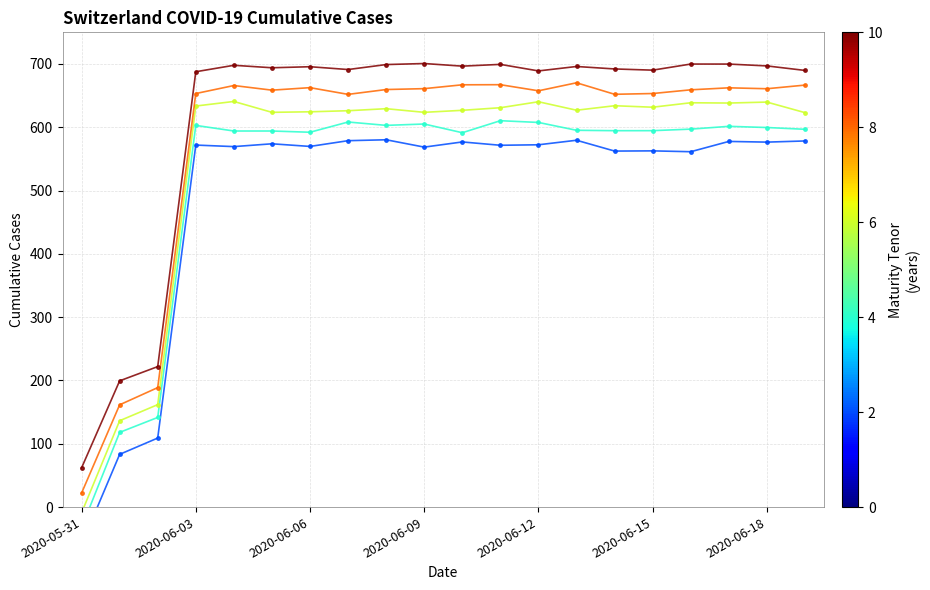

True or false: Tenor 2y has a value of -59.0 at 2020-05-31.

True